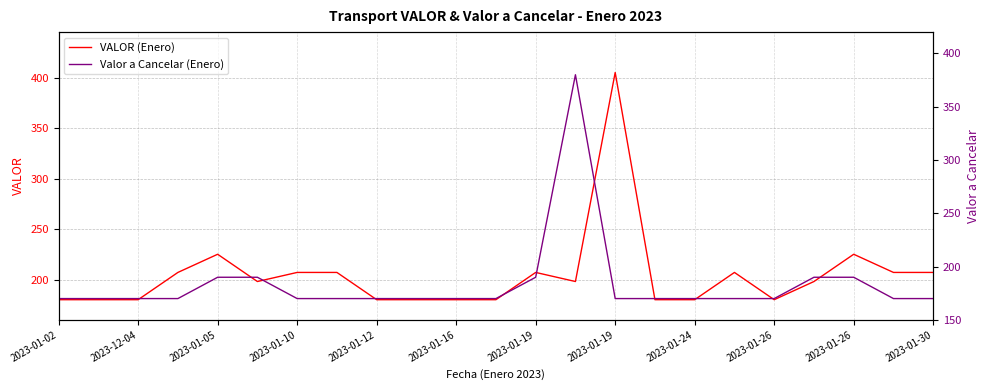

What is the label of the 7th point from the left?

2023-01-10